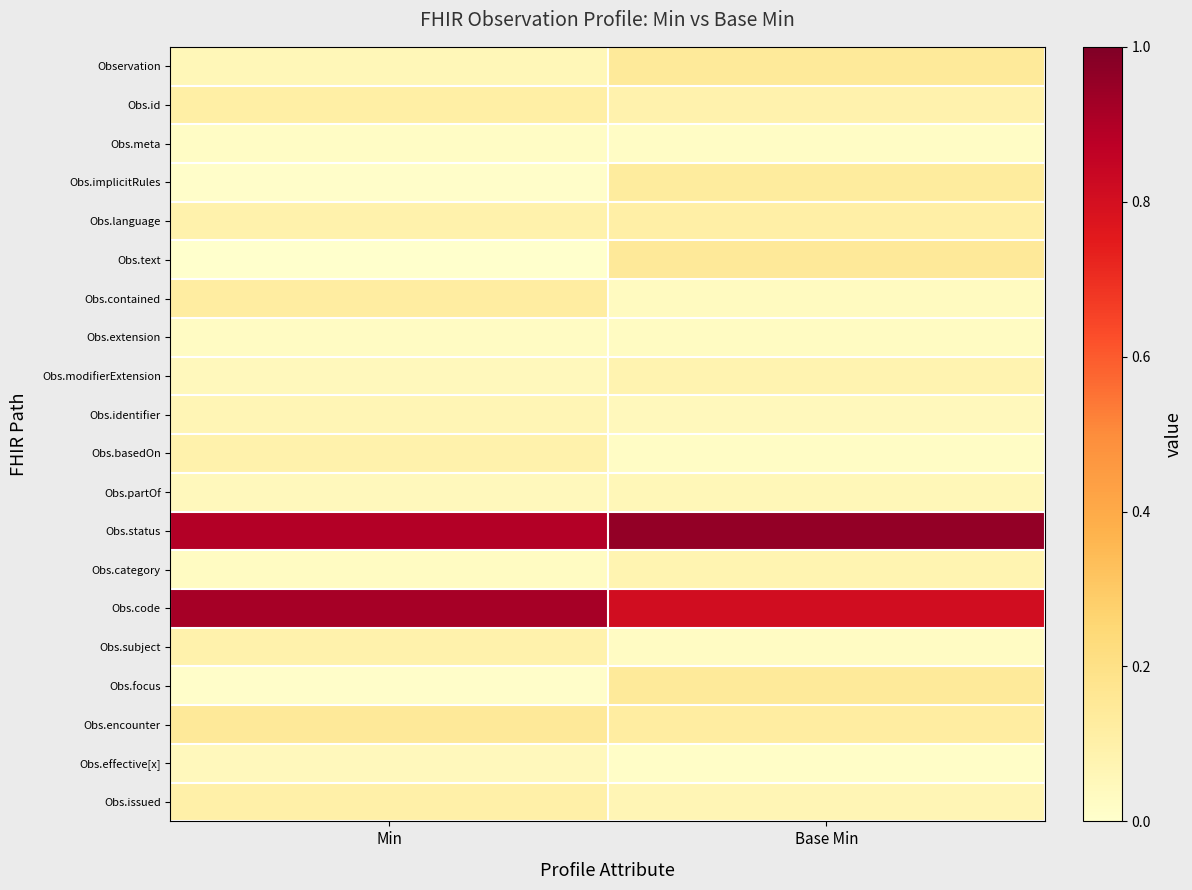

Reading left to right, transcribe all the data shown in this chart.

Observation: Min=0.1	Base Min=0.1
Obs.id: Min=0.1	Base Min=0.1
Obs.meta: Min=0.0	Base Min=0.0
Obs.implicitRules: Min=0.0	Base Min=0.1
Obs.language: Min=0.1	Base Min=0.1
Obs.text: Min=0.0	Base Min=0.1
Obs.contained: Min=0.1	Base Min=0.0
Obs.extension: Min=0.0	Base Min=0.0
Obs.modifierExtension: Min=0.0	Base Min=0.1
Obs.identifier: Min=0.1	Base Min=0.0
Obs.basedOn: Min=0.1	Base Min=0.0
Obs.partOf: Min=0.0	Base Min=0.1
Obs.status: Min=0.9	Base Min=1.0
Obs.category: Min=0.0	Base Min=0.1
Obs.code: Min=0.9	Base Min=0.8
Obs.subject: Min=0.1	Base Min=0.0
Obs.focus: Min=0.0	Base Min=0.1
Obs.encounter: Min=0.1	Base Min=0.1
Obs.effective[x]: Min=0.0	Base Min=0.0
Obs.issued: Min=0.1	Base Min=0.1